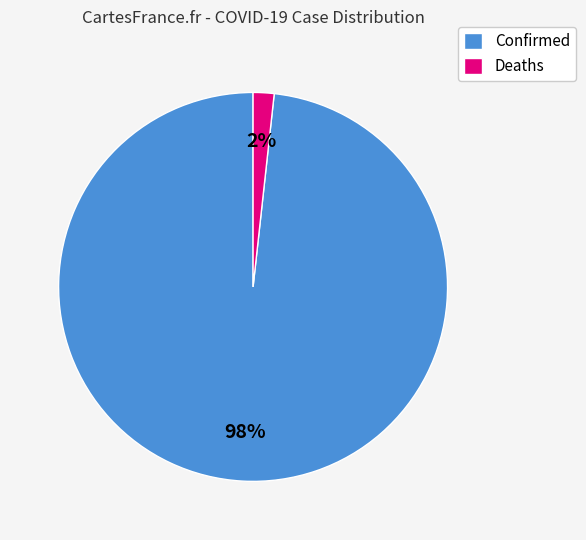

Between Confirmed and Deaths, which is larger?

Confirmed